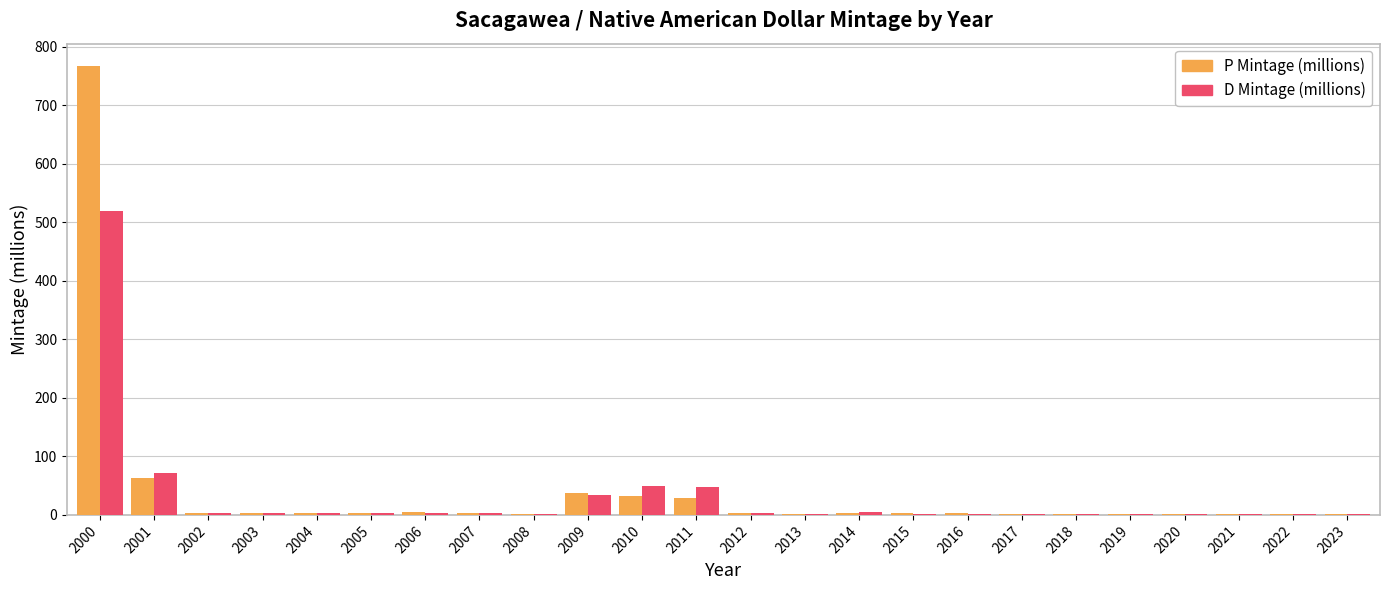

Between 2011 and 2022, which series saw the biggest shift?

D Mintage (millions)